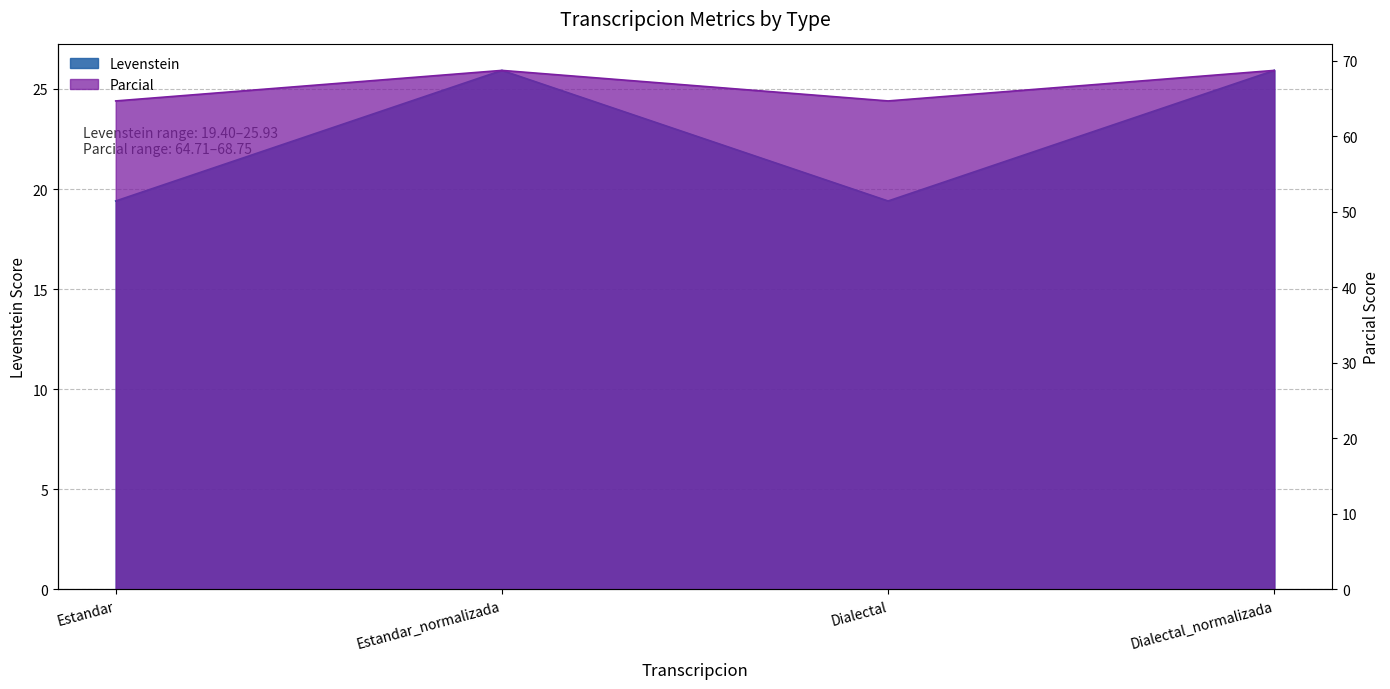

Is it true that Parcial equals 95.0 at Estandar?

False